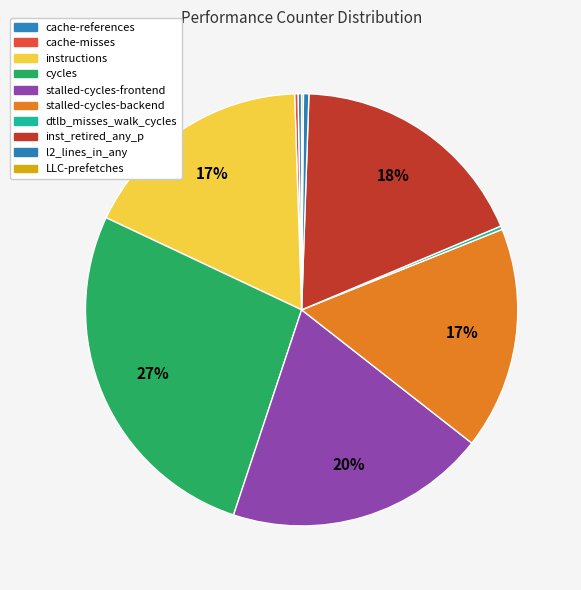

What percentage is NOT represented by stalled-cycles-frontend?

80.5%